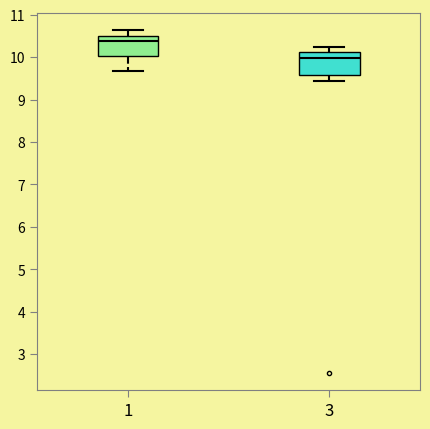

Reading left to right, read every box against the y-axis: the position of its median line, the range the box covers, and the ends of its whiskers. The values are not printed on the chart, so give them approximately, as read against the axis.

1: median 10.4, box 10.0 to 10.5, whiskers 9.7 to 10.6
3: median 10.0, box 9.6 to 10.1, whiskers 9.4 to 10.2